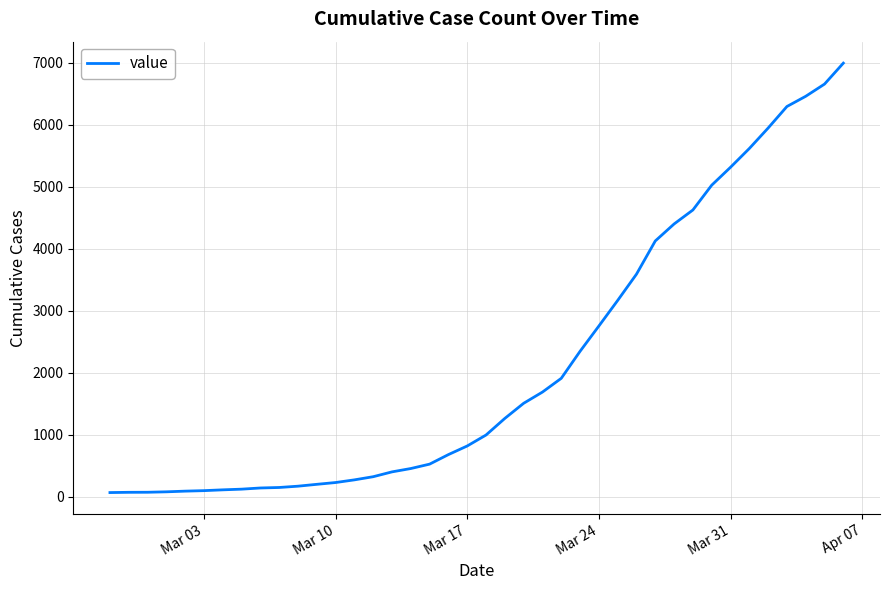

What is the greatest value displayed?

6995